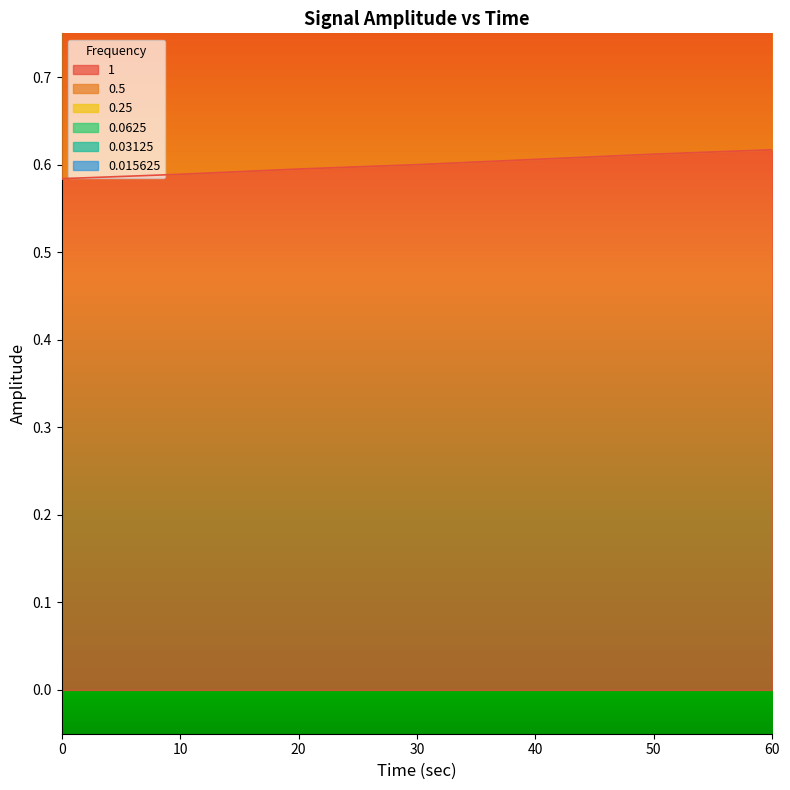

Reading left to right, transcribe all the data shown in this chart.

1: 0=0.6	10=0.6	20=0.6	30=0.6	40=0.6	50=0.6	60=0.6
0.5: 0=1.0	10=1.0	20=1.0	30=1.0	40=1.0	50=1.0	60=1.0
0.25: 0=1.5	10=1.5	20=1.5	30=1.5	40=1.6	50=1.6	60=1.6
0.0625: 0=1.3	10=1.4	20=1.4	30=1.4	40=1.4	50=1.4	60=1.5
0.03125: 0=1.5	10=1.5	20=1.5	30=1.6	40=1.6	50=1.6	60=1.6
0.015625: 0=1.2	10=1.2	20=1.2	30=1.3	40=1.3	50=1.3	60=1.3